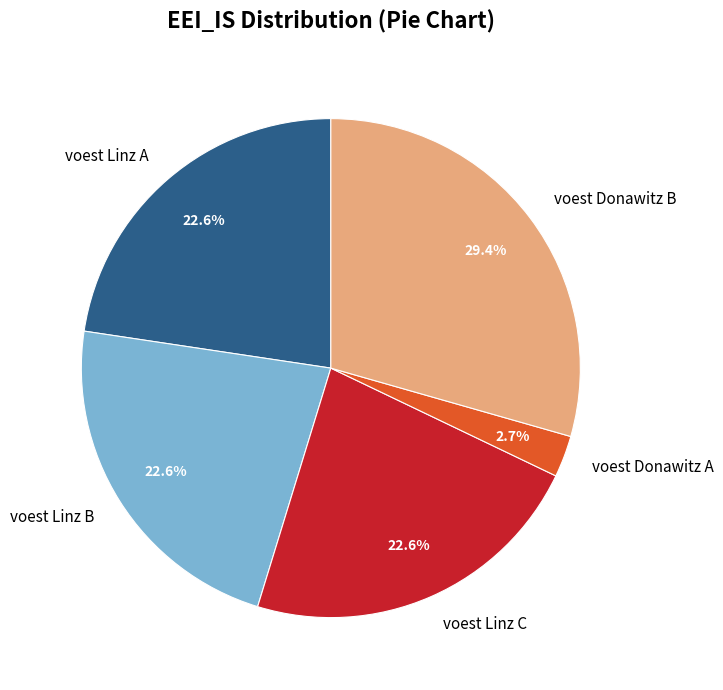

To the nearest percent, what is the difference between the largest and smallest slice percentages?

27%